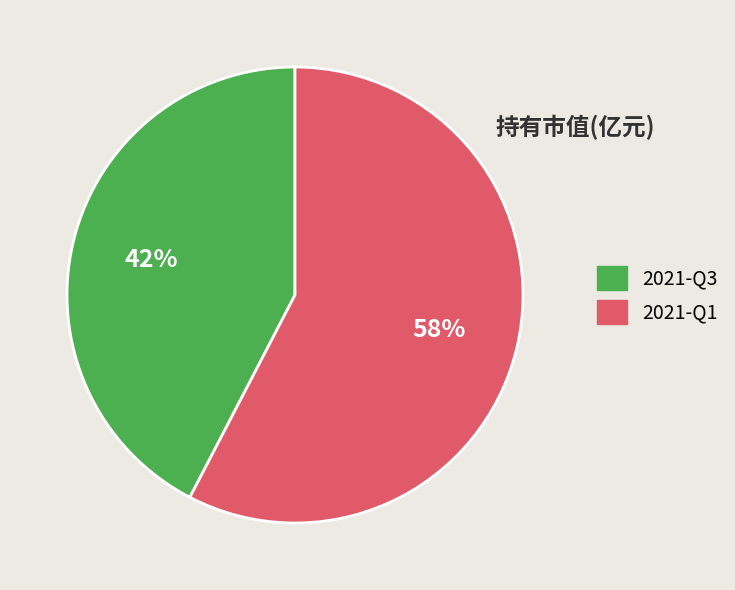

Is there a majority slice in this chart?

Yes